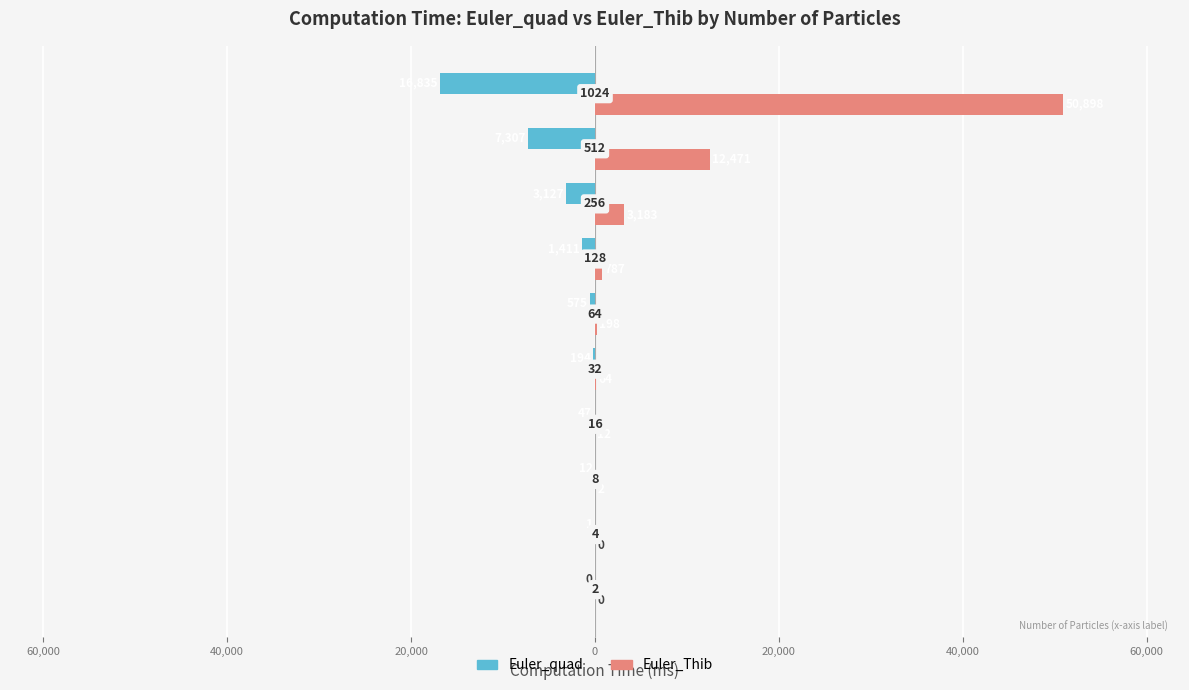

What is the average value of the Euler_Thib series?

6762